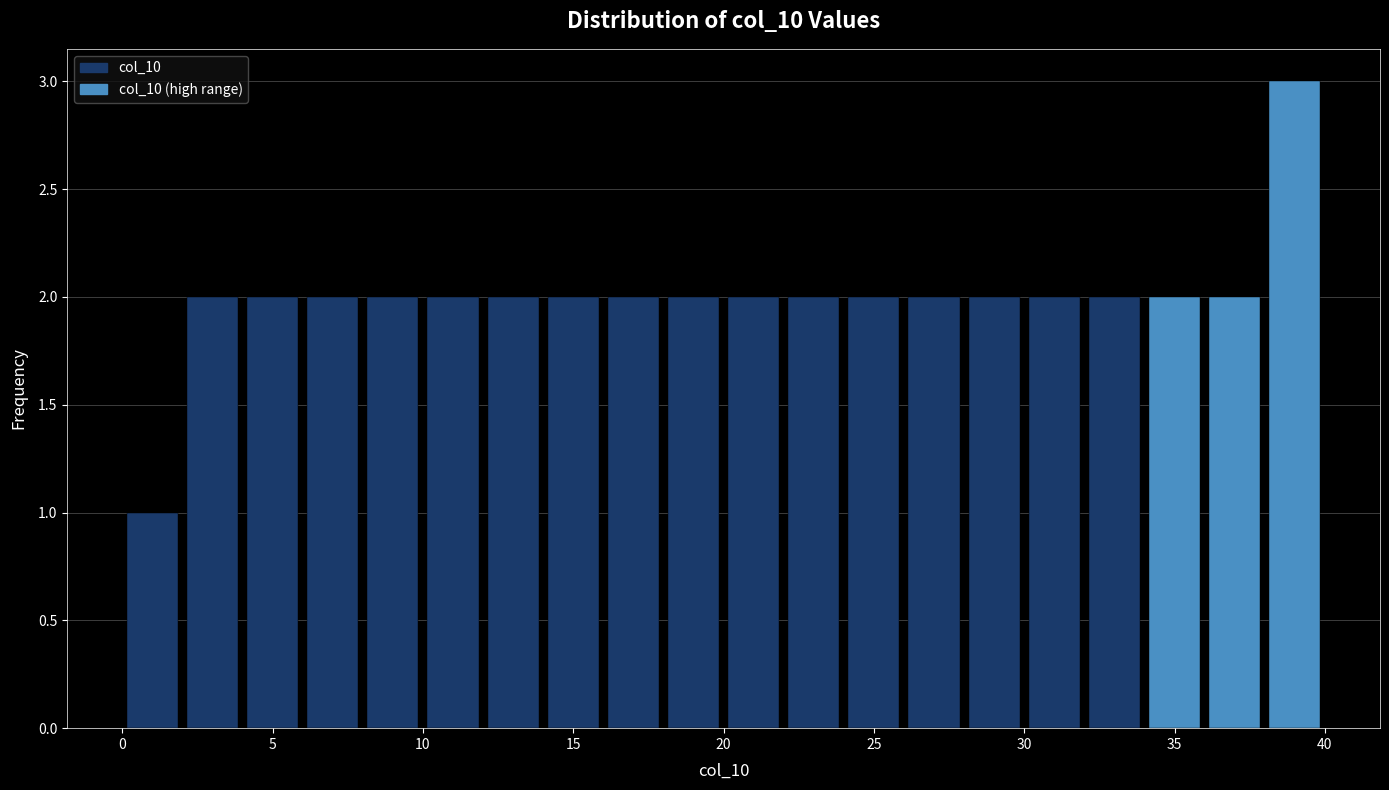

Over which range of the x-axis is the bar tallest?

38 to 40